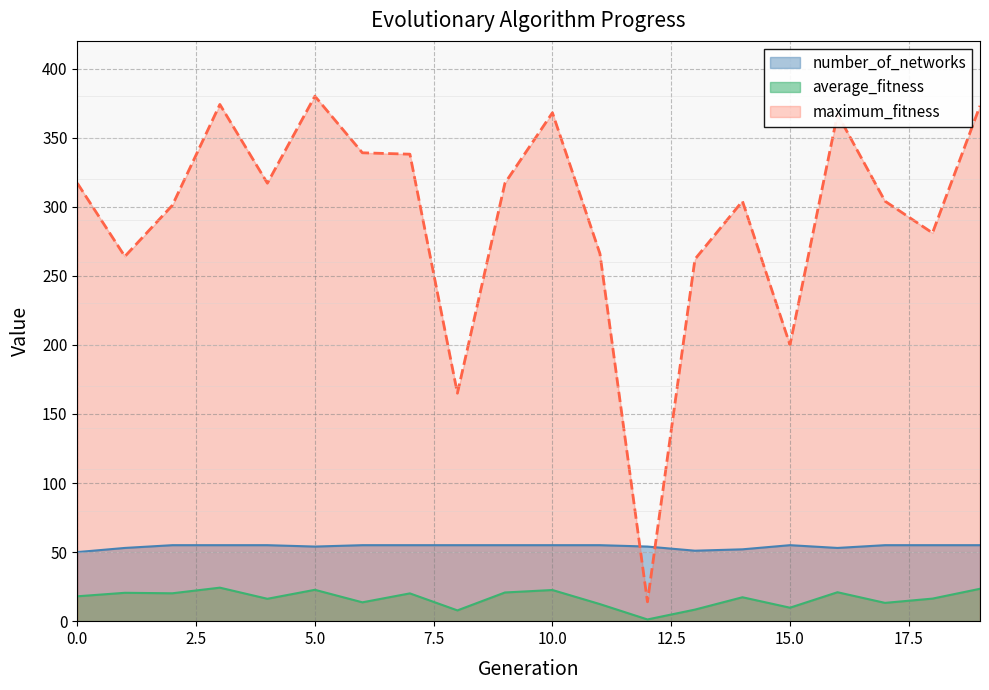

What is the approximate value of average_fitness at 6?

13.6